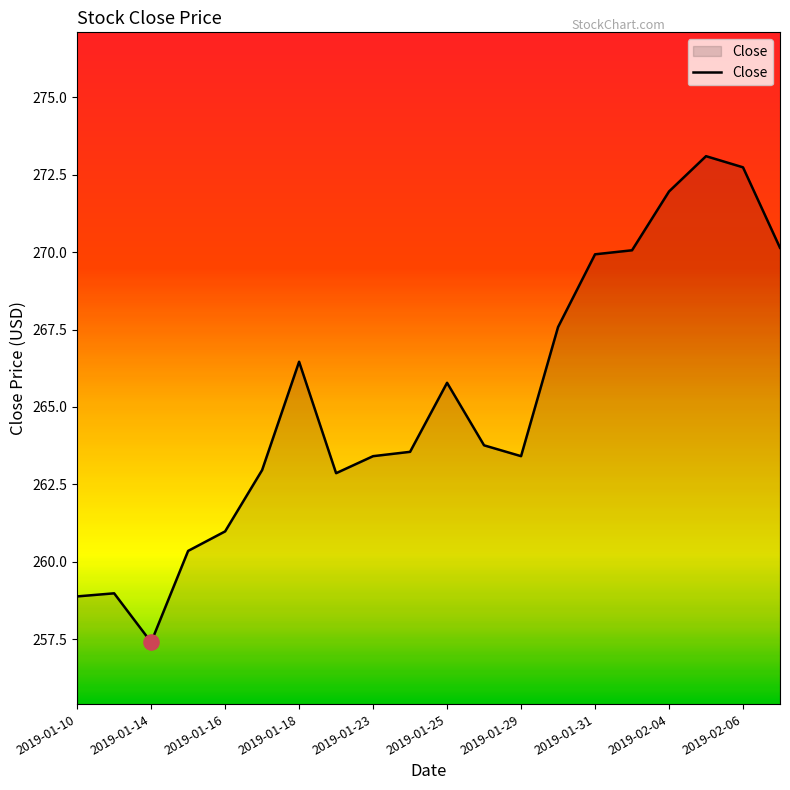

What is the greatest value displayed?

273.1